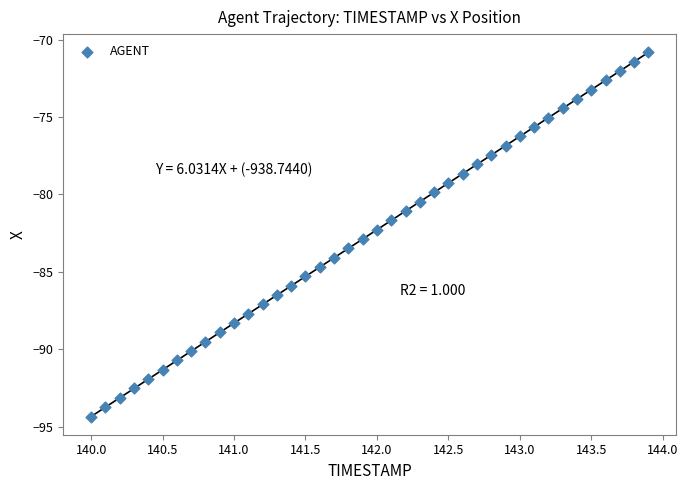

What is the range of Y values (max minus min)?

23.5